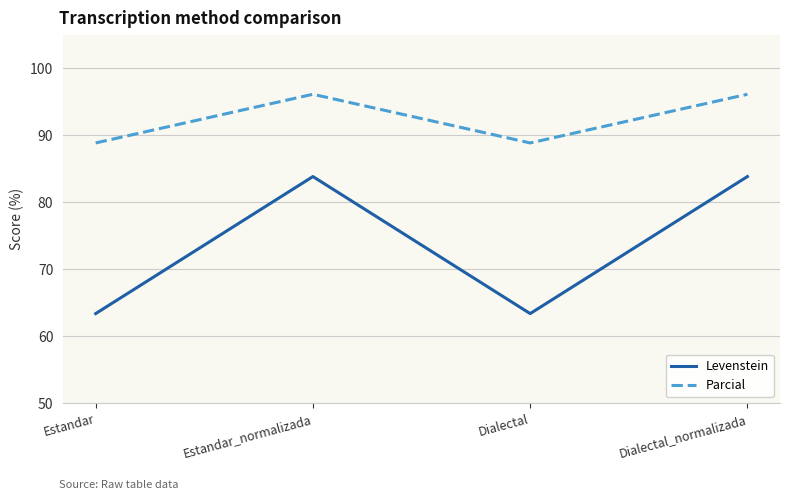

How many lines are shown in the chart?

2